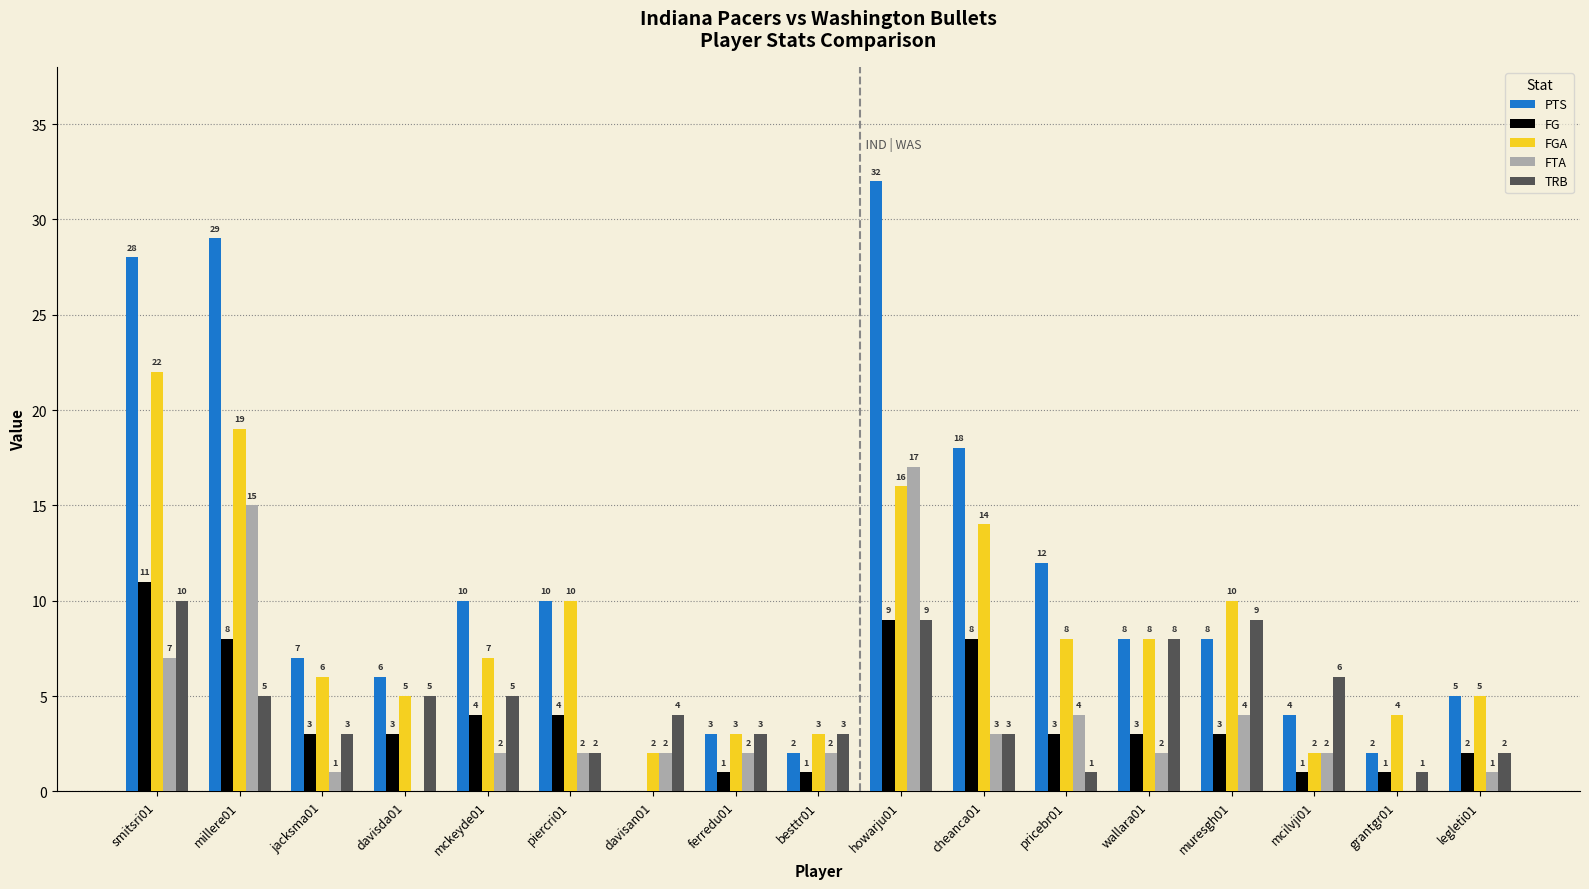

What is the sum of the TRB values at legleti01 and pricebr01?

3